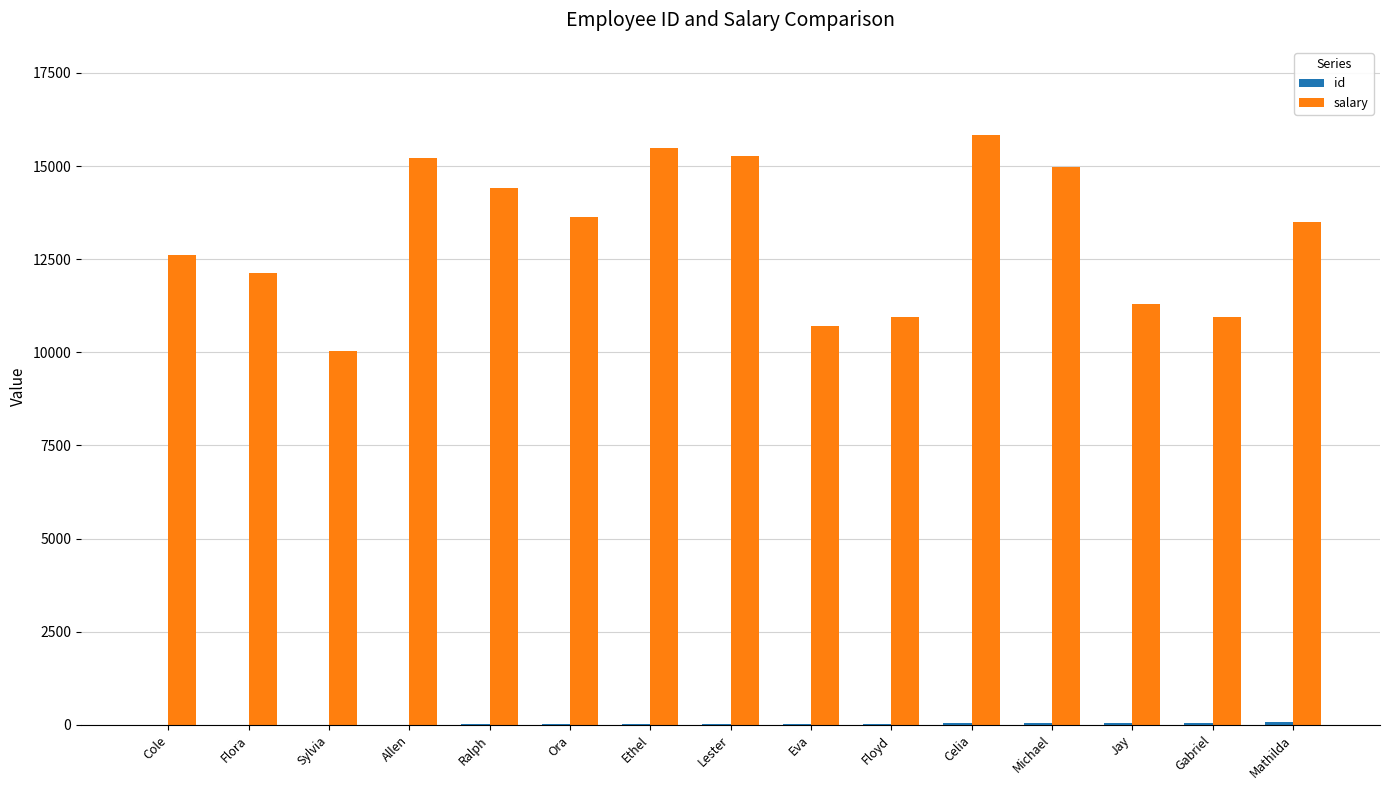

Which series has the largest total across all categories?

salary